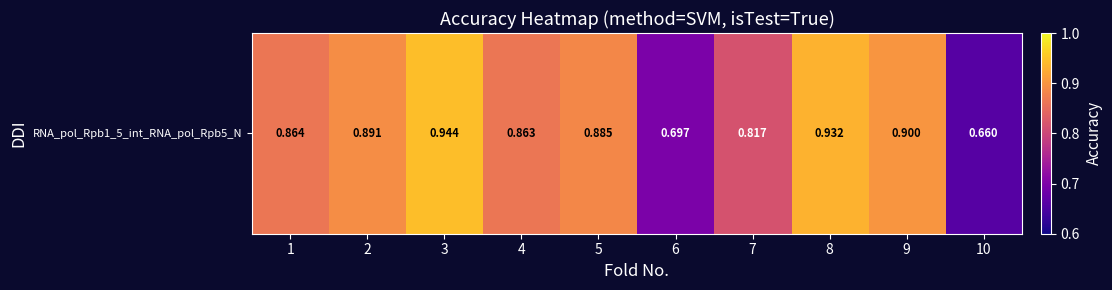

How many data points does each series have?

10